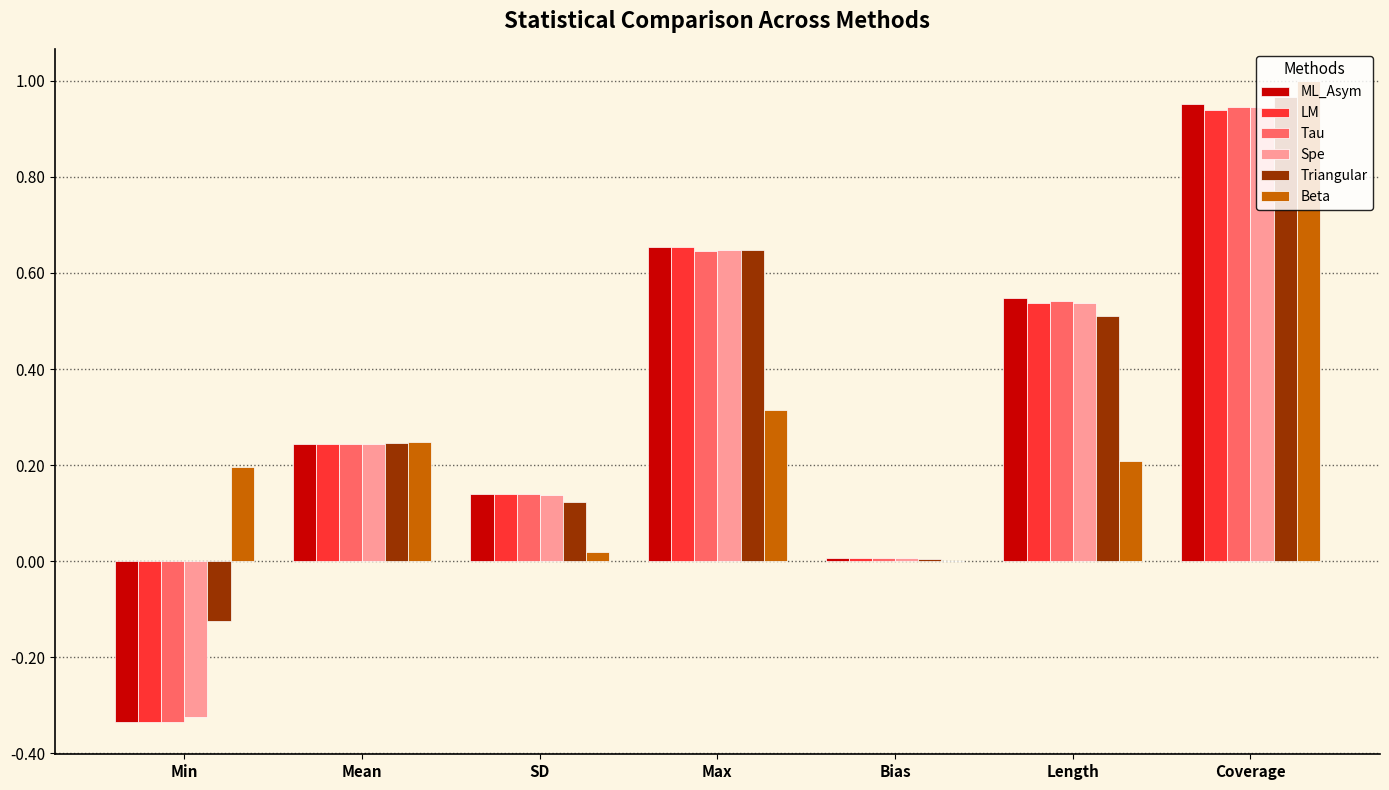

At which category does the chart reach its peak across all series?

Coverage